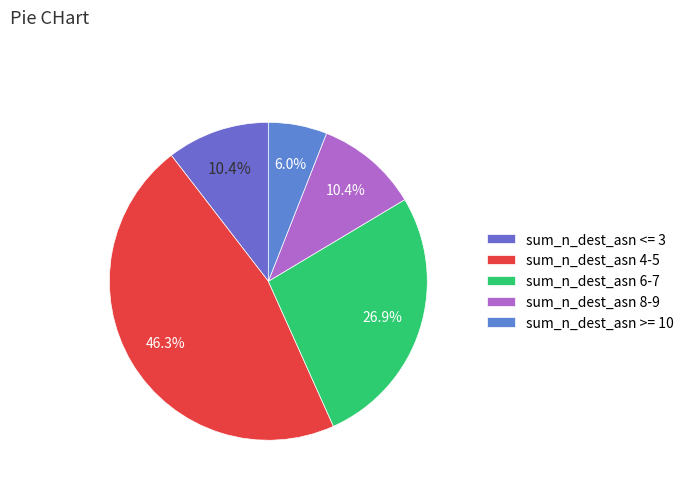

To the nearest percent, what is the average slice percentage?

20%